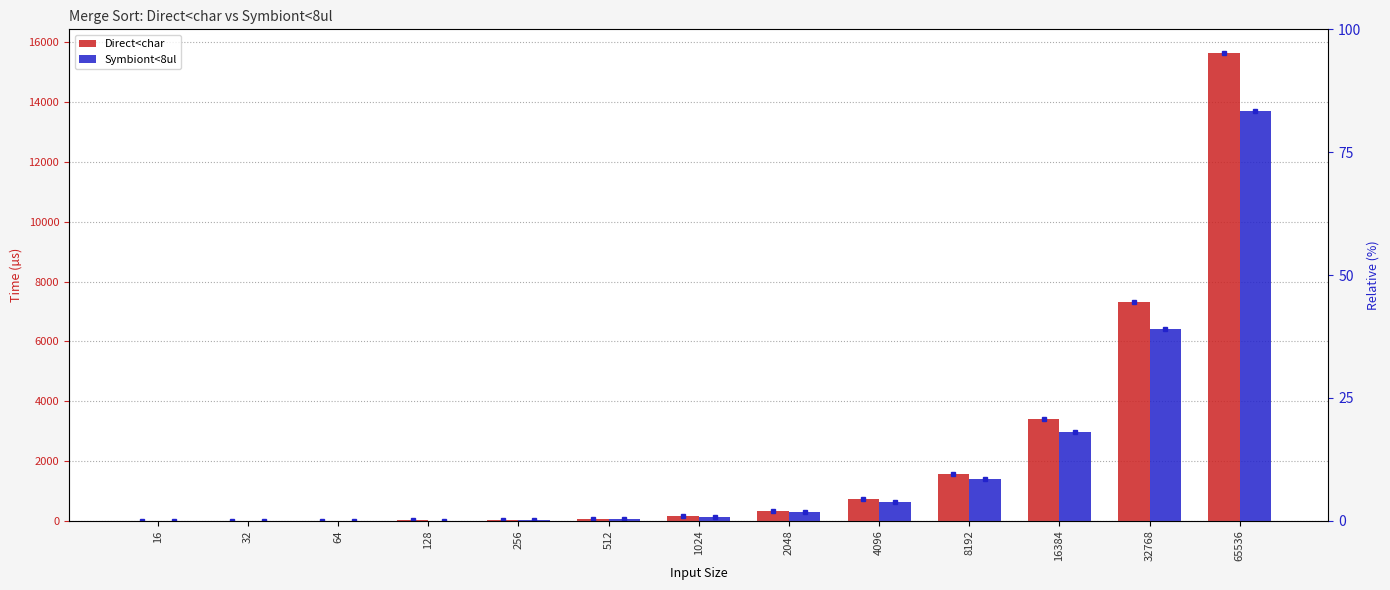

How many bars are there in total?

26